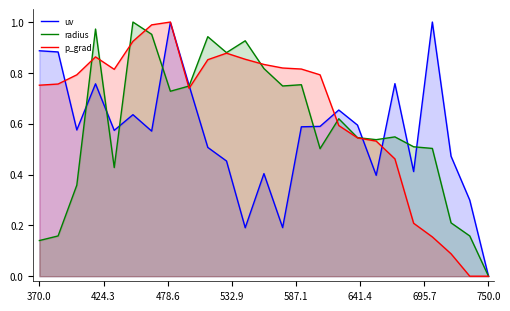

Reading left to right, what are all the values shown in this chart?

uv: 0.9	0.9	0.6	0.8	0.6	0.6	0.6	1.0	0.8	0.5	0.5	0.2	0.4	0.2	0.6	0.6	0.7	0.6	0.4	0.8	0.4	1.0	0.5	0.3	0.0
radius: 0.1	0.2	0.4	1.0	0.4	1.0	1.0	0.7	0.7	0.9	0.9	0.9	0.8	0.7	0.8	0.5	0.6	0.5	0.5	0.5	0.5	0.5	0.2	0.2	0.0
p_grad: 0.8	0.8	0.8	0.9	0.8	0.9	1.0	1.0	0.7	0.9	0.9	0.9	0.8	0.8	0.8	0.8	0.6	0.5	0.5	0.5	0.2	0.2	0.1	0.0	0.0